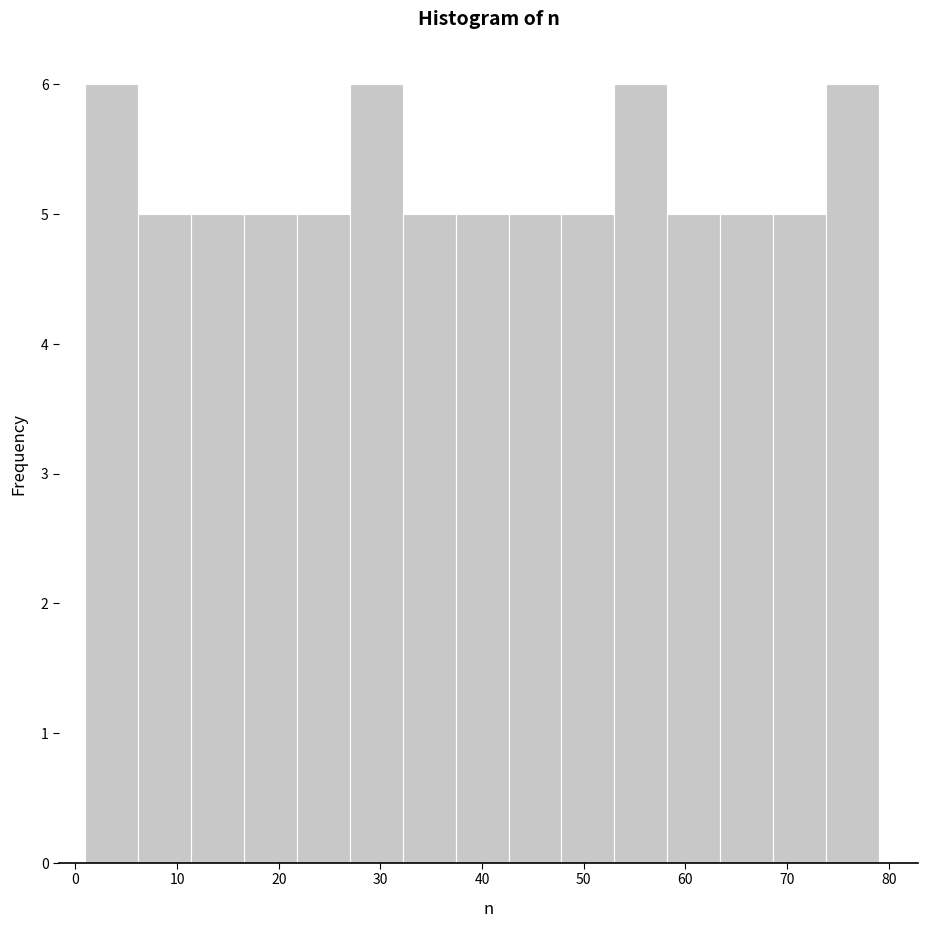

What is the height of the bar covering 68.6 to 73.8 on the x-axis? Neither the bar edges nor the heights are printed on the chart, so give them approximately, as read against the axes.

5